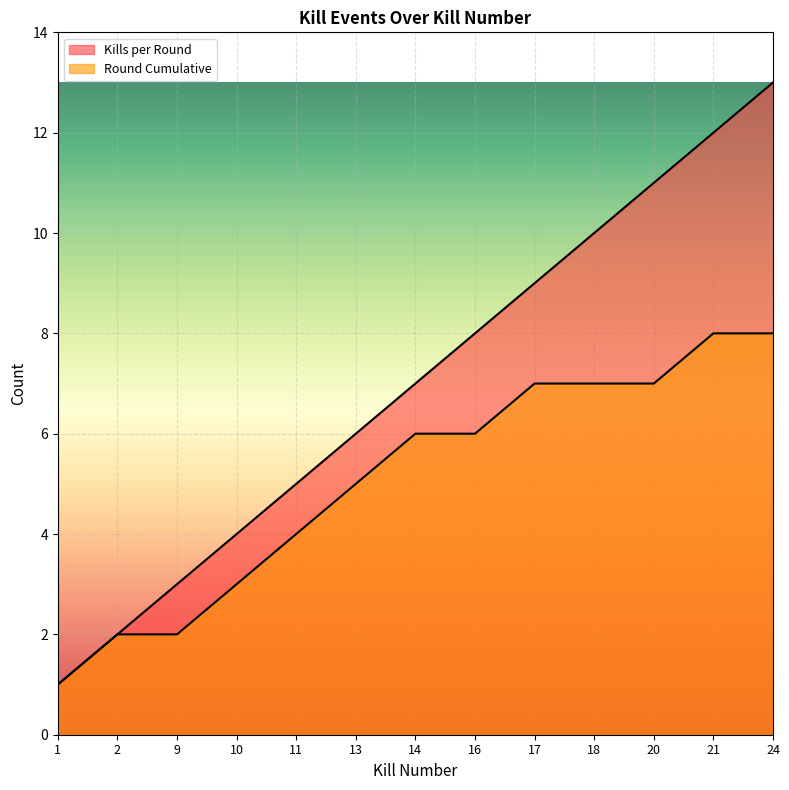

How many lines are shown in the chart?

2